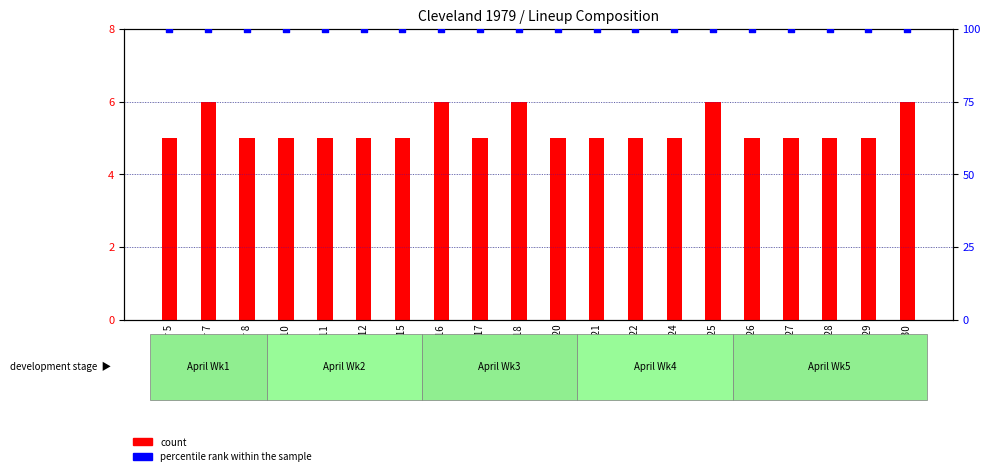

Which series contains the highest Y value?

percentile rank within the sample